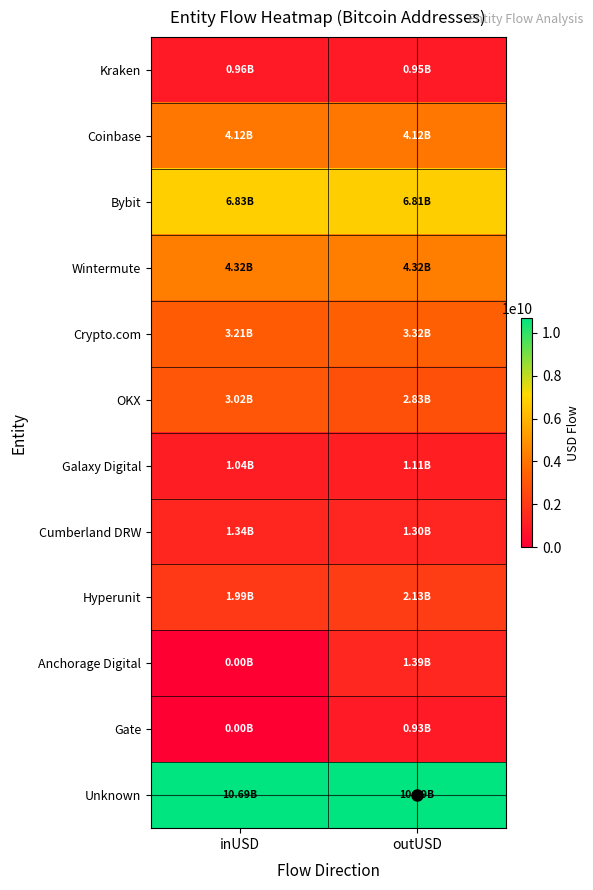

At outUSD, list the series in order from smallest to largest.

Gate, Kraken, Galaxy Digital, Cumberland DRW, Anchorage Digital, Hyperunit, OKX, Crypto.com, Coinbase, Wintermute, Bybit, Unknown